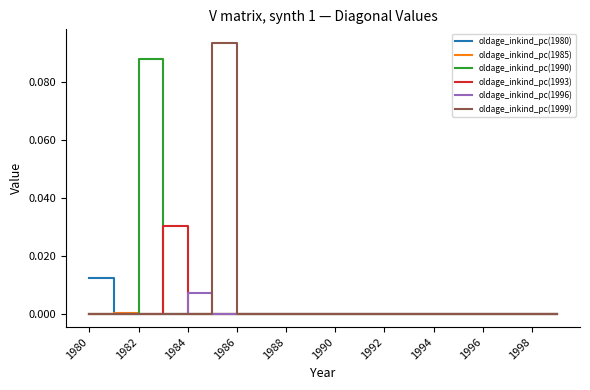

List the series in order of their peak value, highest first.

oldage_inkind_pc(1999), oldage_inkind_pc(1990), oldage_inkind_pc(1993), oldage_inkind_pc(1980), oldage_inkind_pc(1996), oldage_inkind_pc(1985)